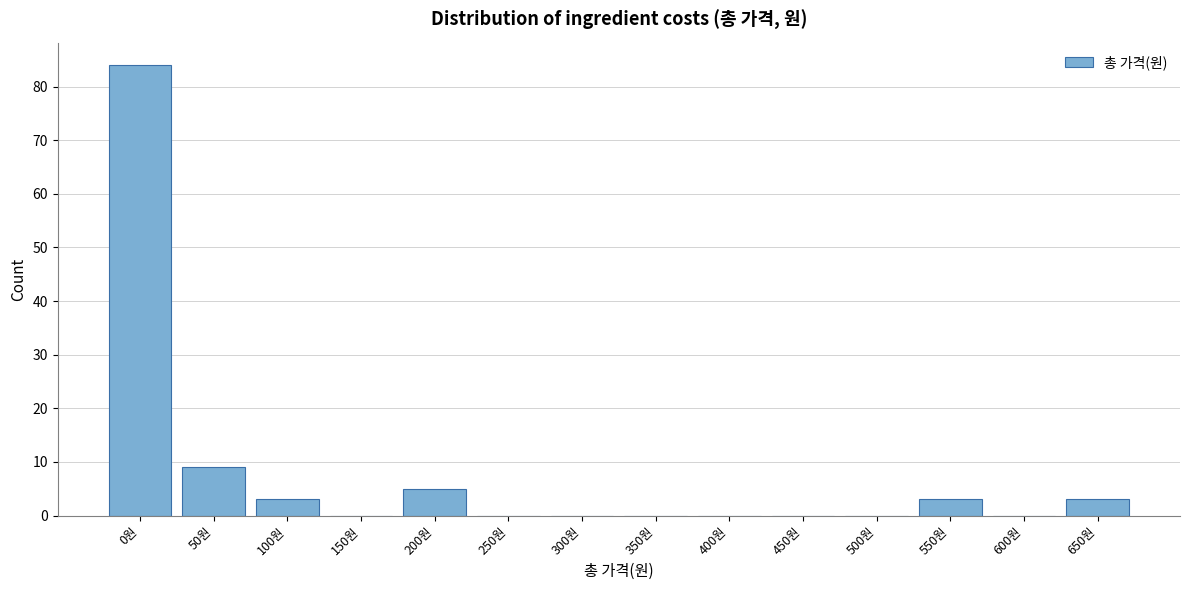

Reading left to right, transcribe all the data shown in this chart.

0원=84	50원=9	100원=3	150원=0	200원=5	250원=0	300원=0	350원=0	400원=0	450원=0	500원=0	550원=3	600원=0	650원=3